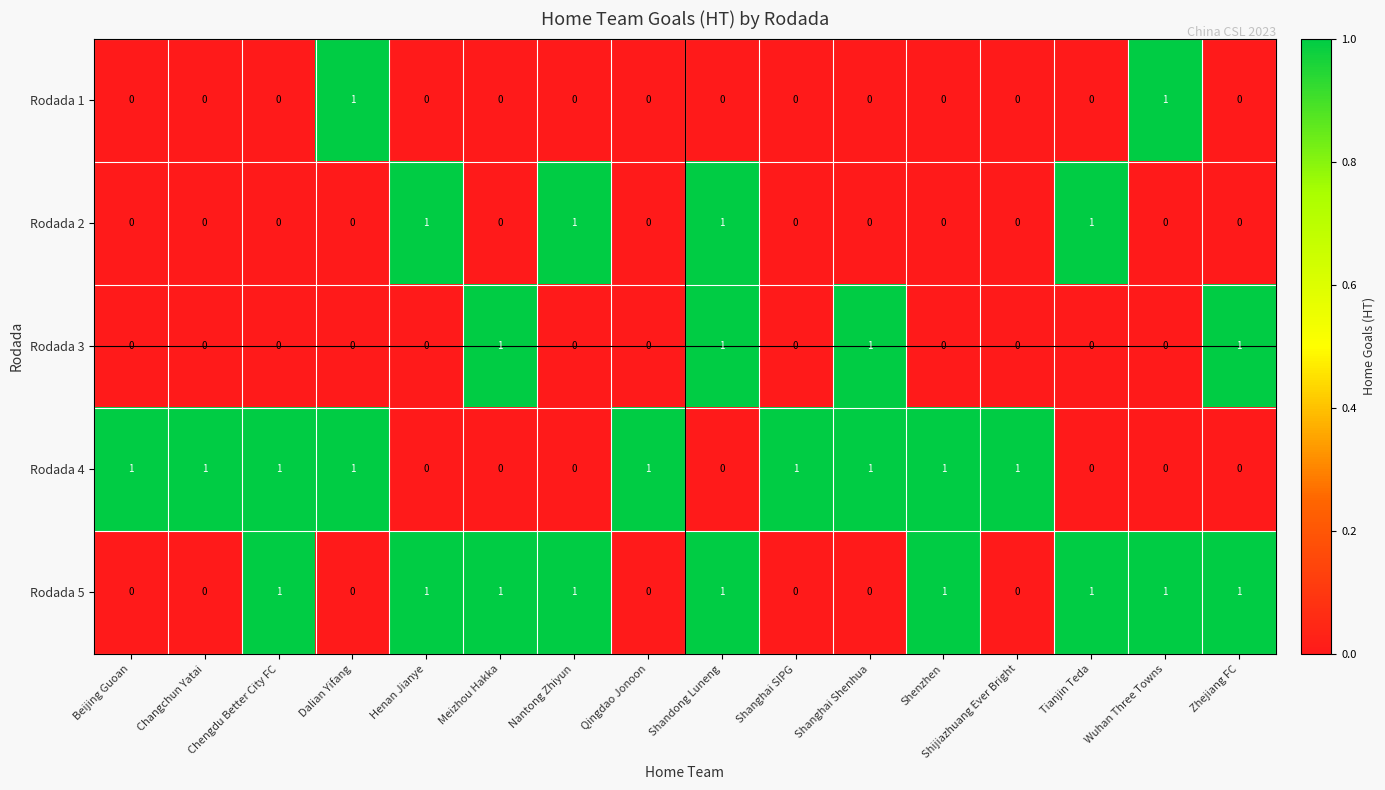

How many Rodada 4 values are between 0 and 1?

16